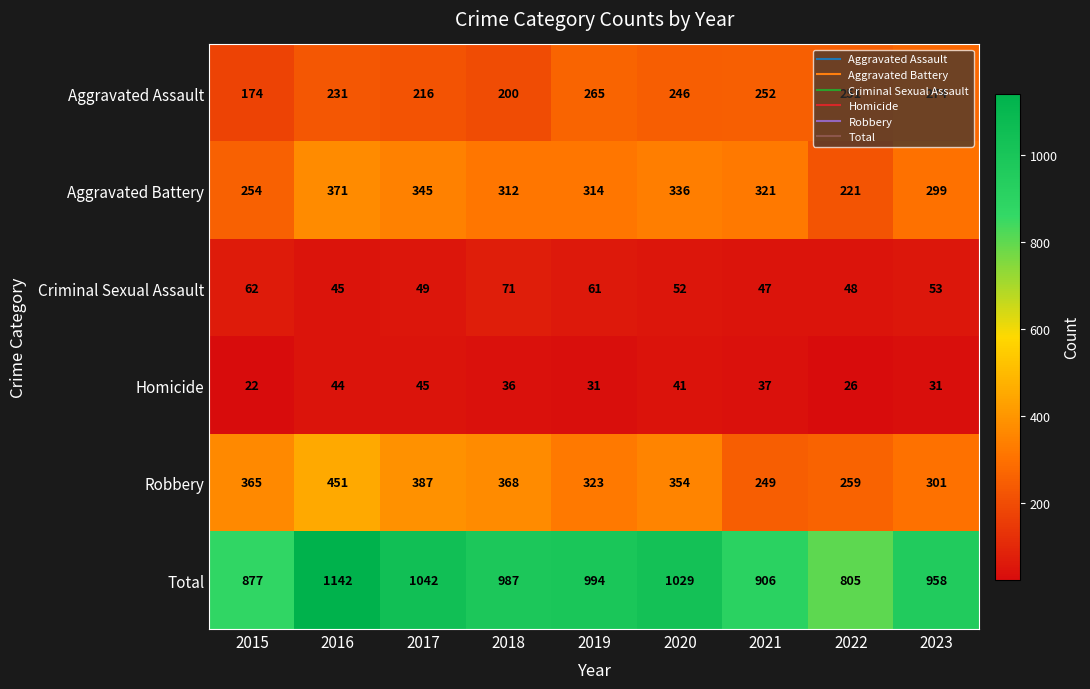

What is the sum of the Robbery values at 2023 and 2017?

688